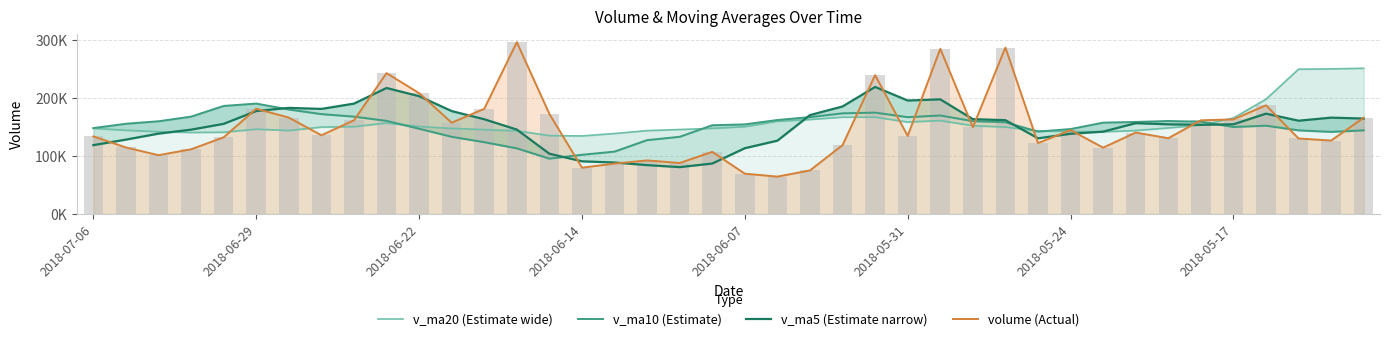

Between 28 and 34, which series saw the biggest shift?

volume (Actual)